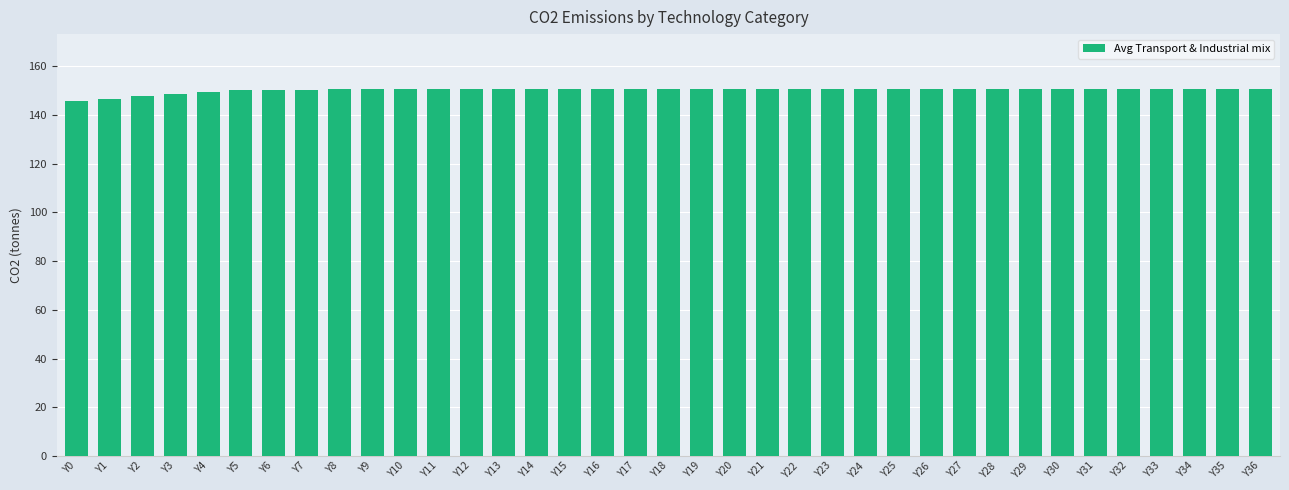

What is the smallest value displayed?

145.8